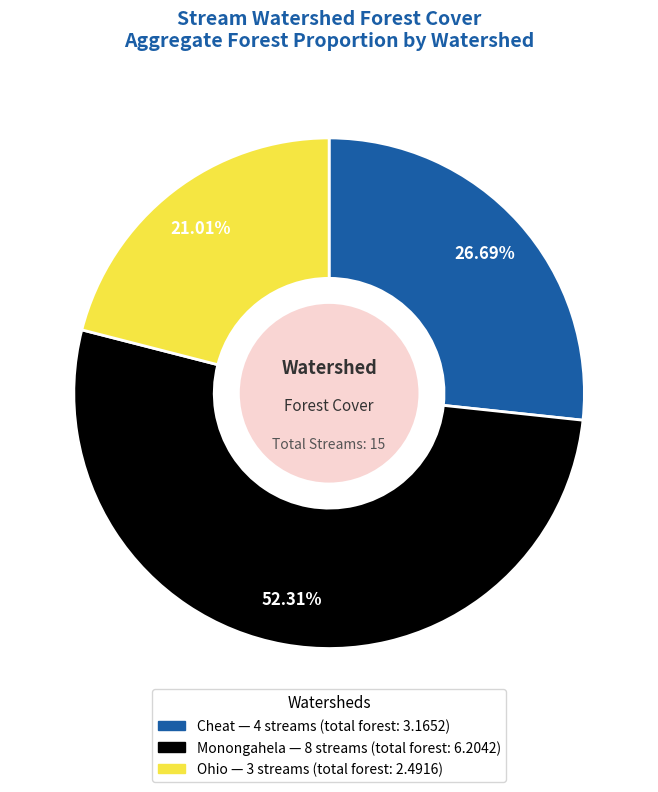

Rank the categories by value from highest to lowest.

Monongahela, Cheat, Ohio